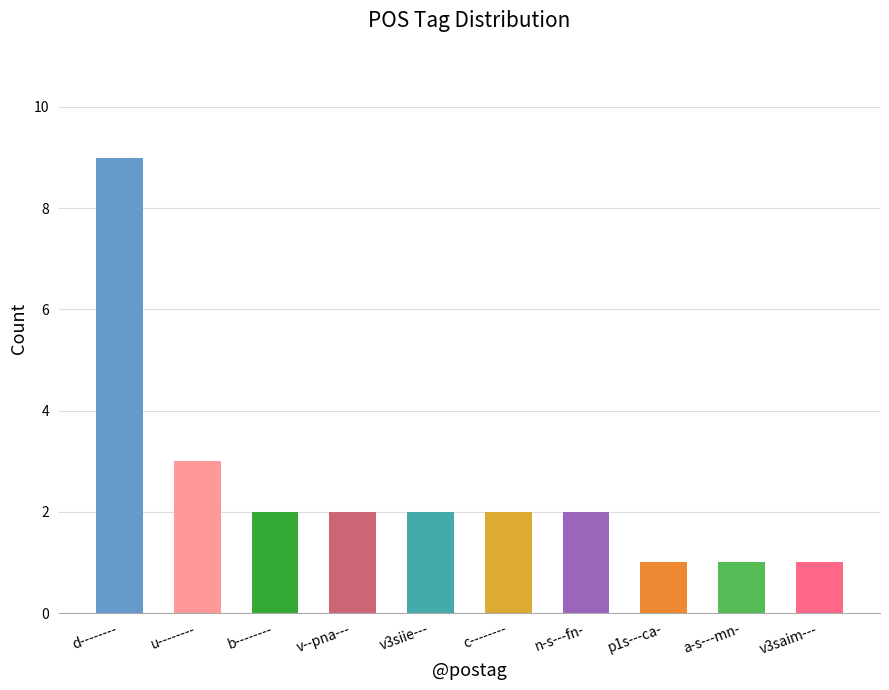

What is the sum of all values?

25